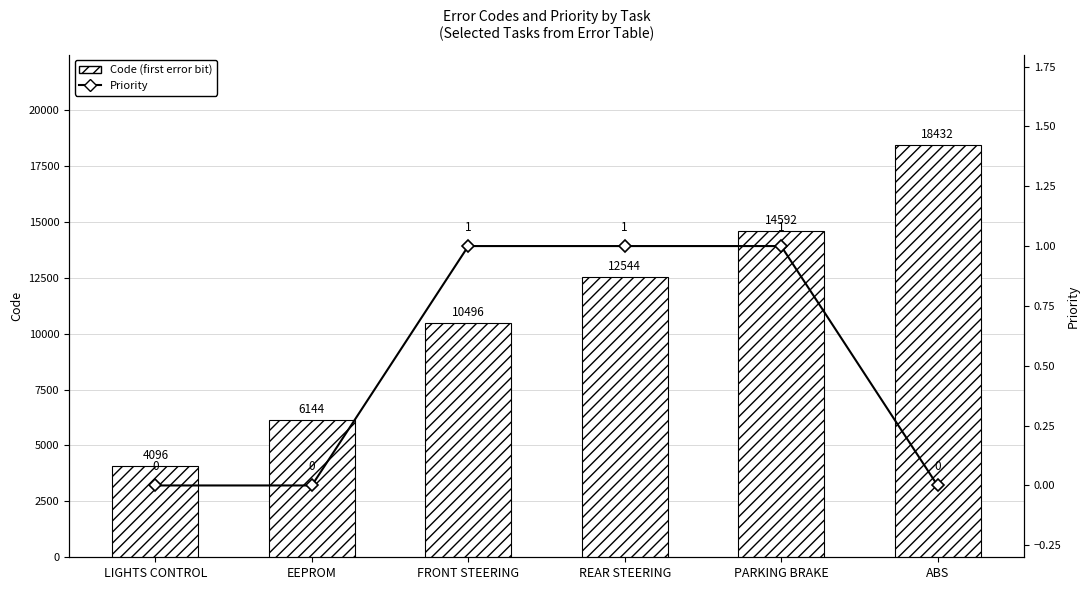

List the series in order of their overall mean, lowest first.

Priority, Code (first error bit)